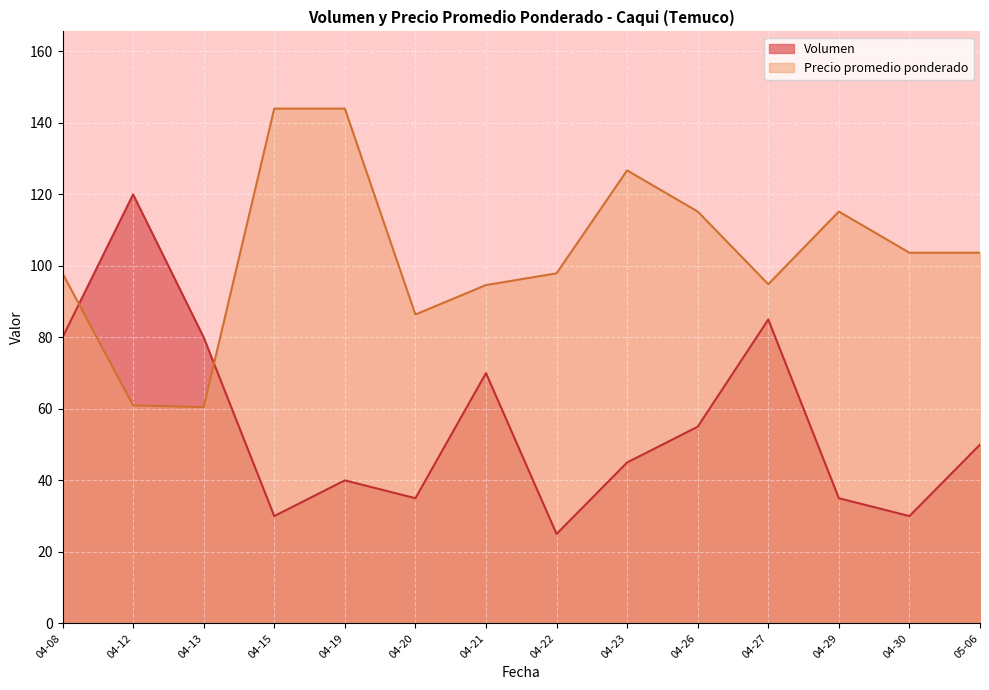

True or false: Precio promedio ponderado has more than 0 interior local peaks.

True